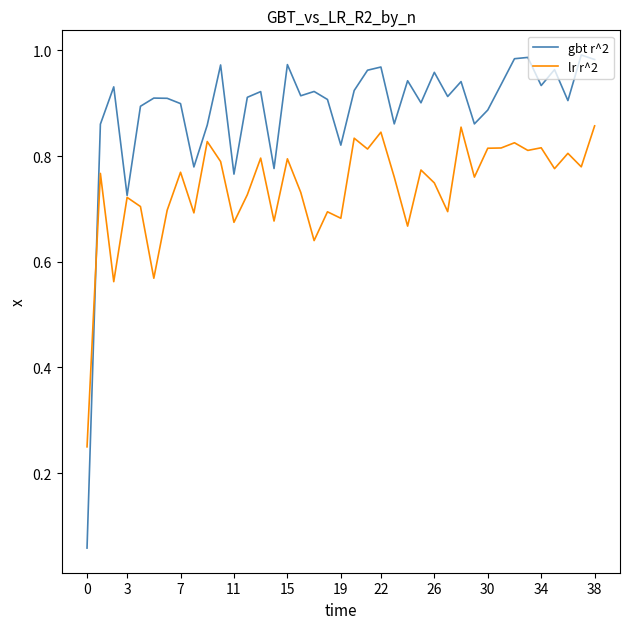

List the series in order of their peak value, highest first.

gbt r^2, lr r^2